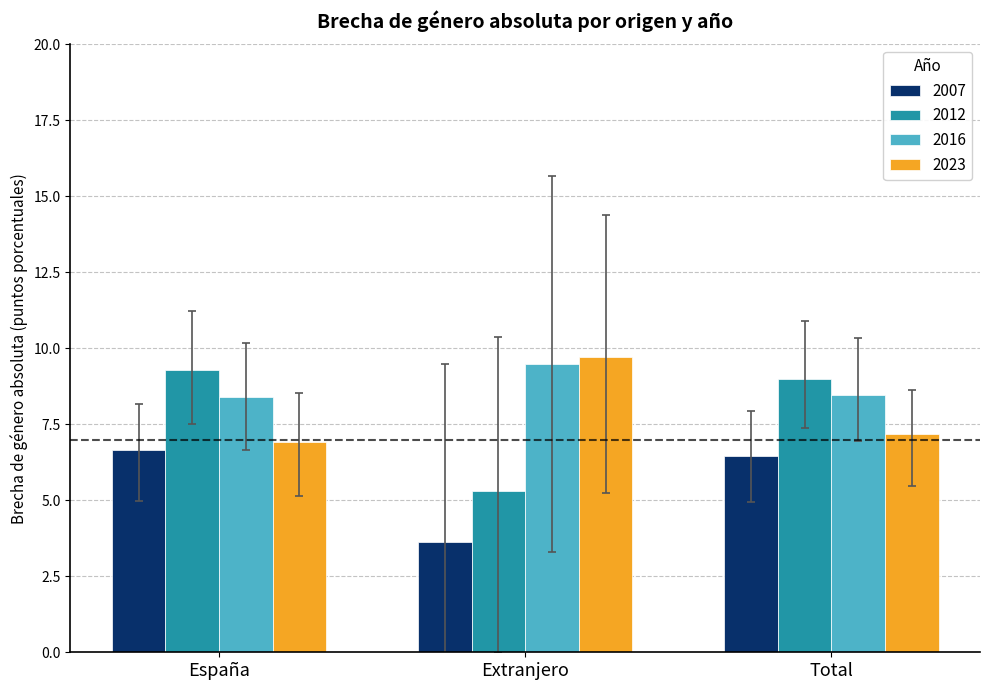

At which label does 2007 first exceed 6?

España